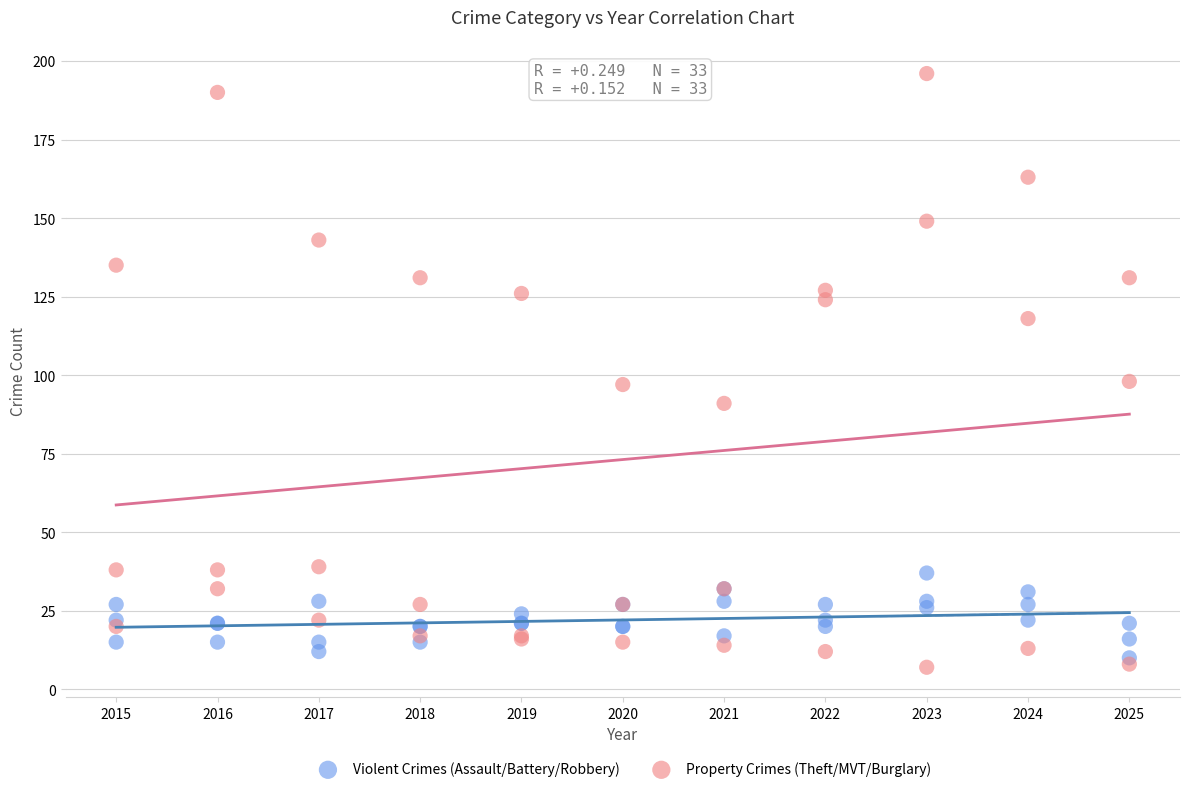

What are all the series names shown in the legend?

Violent Crimes (Assault/Battery/Robbery), Property Crimes (Theft/MVT/Burglary)